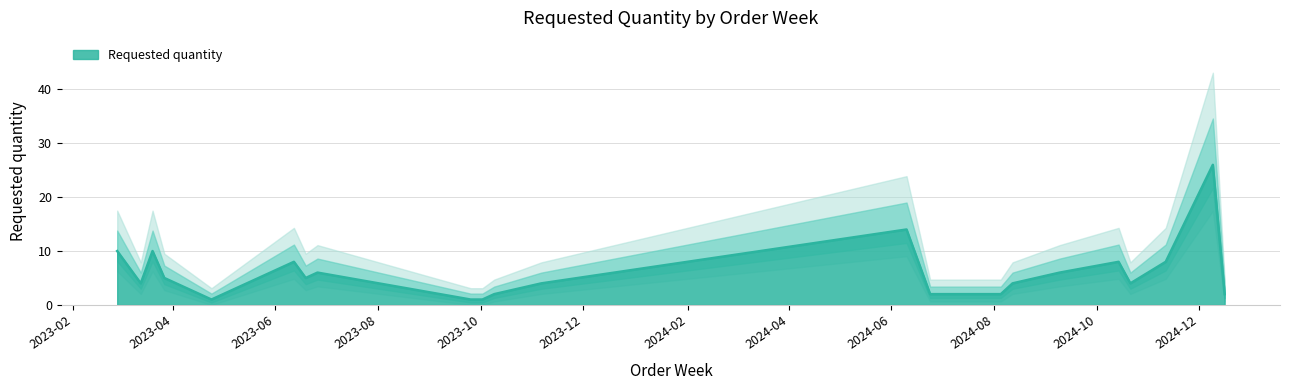

At which label is the value closest to 13?

2024-06-10